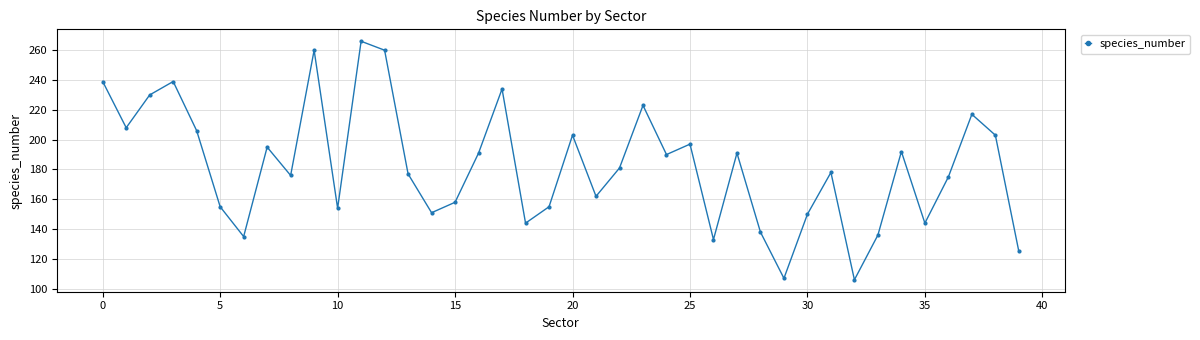

What is the minimum value shown in the chart?

106